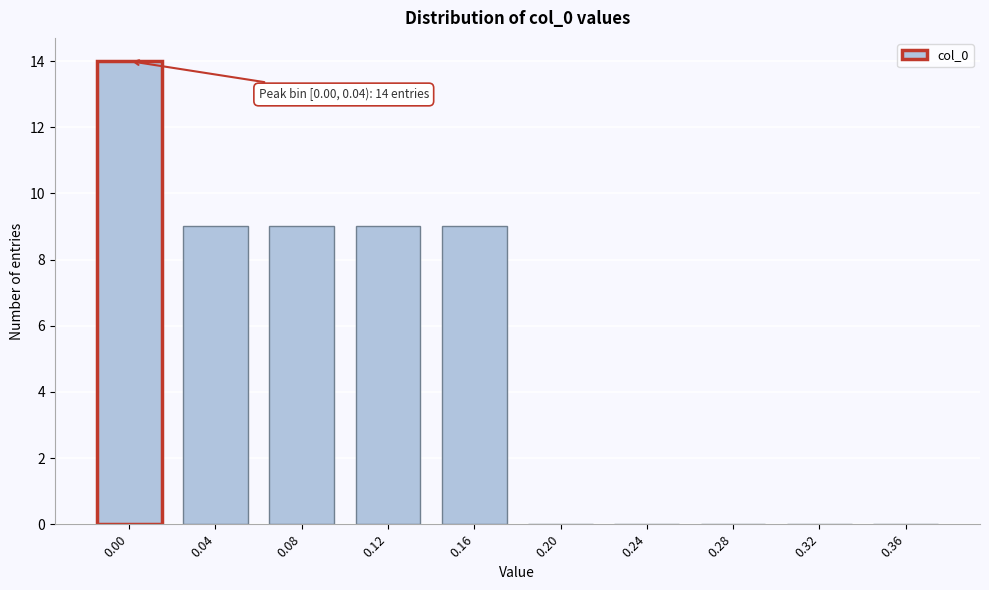

Reading left to right, transcribe all the data shown in this chart.

0.00=14	0.04=9	0.08=9	0.12=9	0.16=9	0.20=0	0.24=0	0.28=0	0.32=0	0.36=0